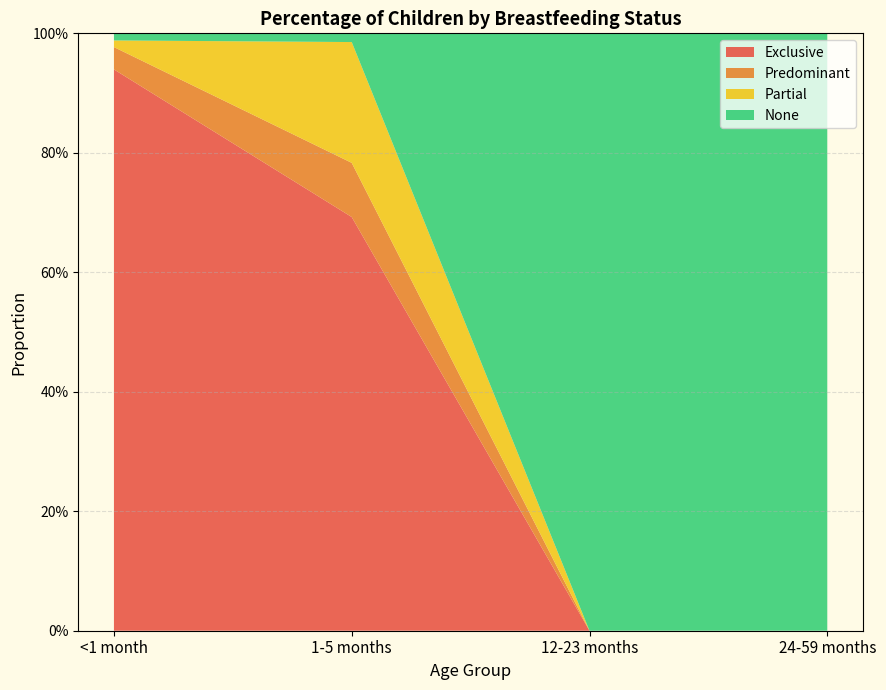

Reading left to right, extract all data points from this chart.

Exclusive: 0.9	0.7	0.0	0.0
Predominant: 0.0	0.1	0.0	0.0
Partial: 0.0	0.2	0.0	0.0
None: 0.0	0.0	1.0	1.0